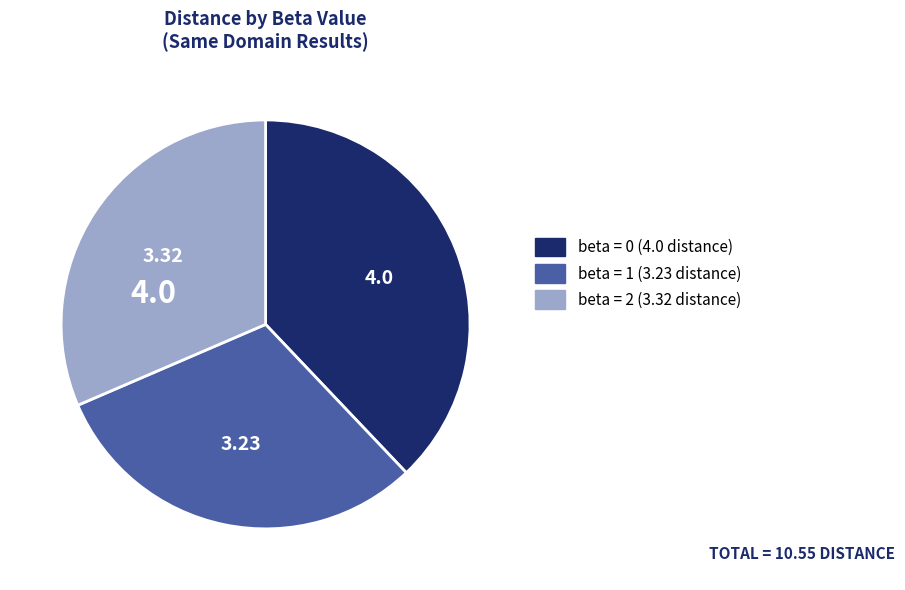

Rank the categories by value from highest to lowest.

beta = 0, beta = 2, beta = 1